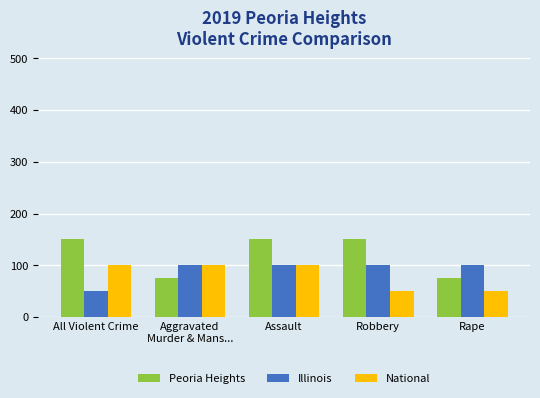

What is the label of the 1st bar from the left?

All Violent Crime